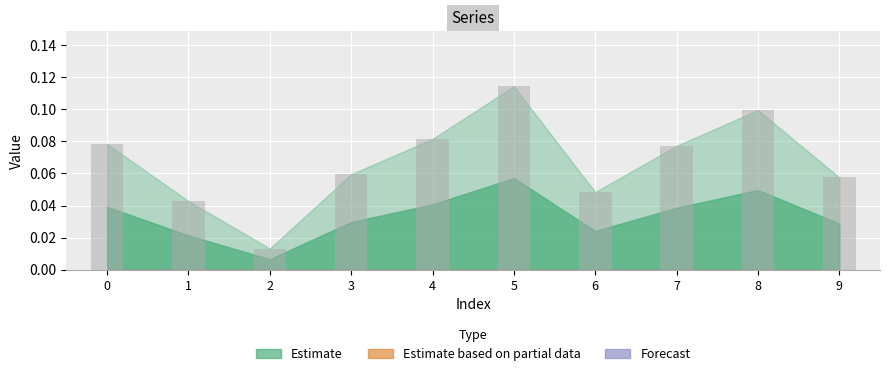

How many values are between 0 and 1?

10